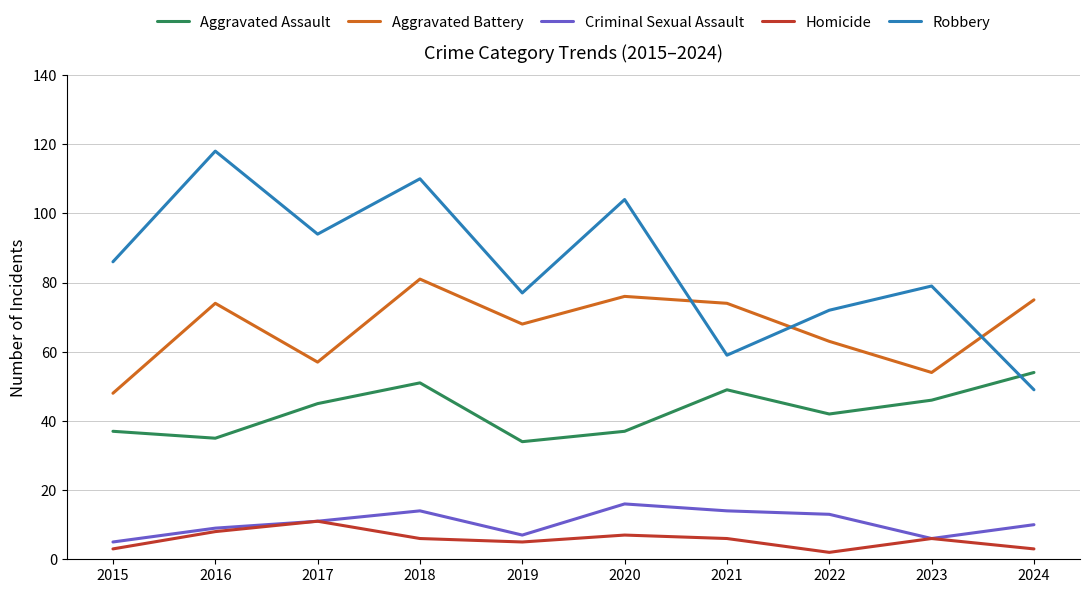

True or false: Criminal Sexual Assault and Aggravated Battery cross at least once.

False